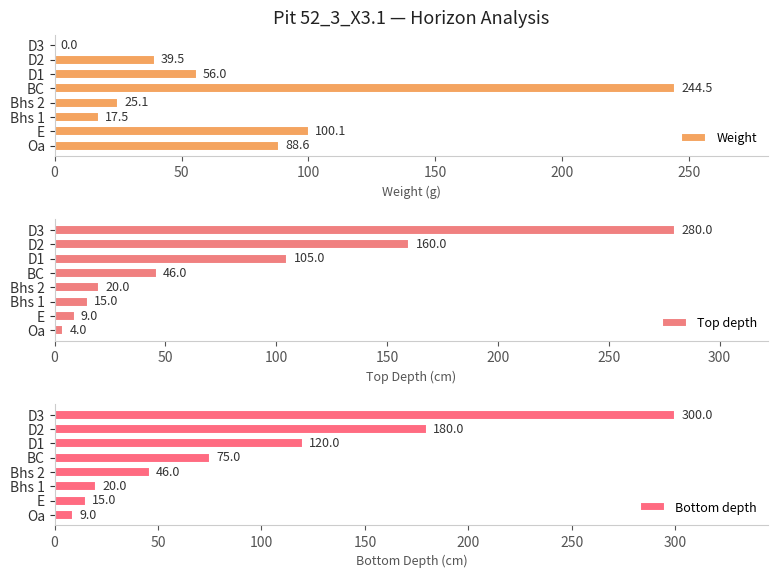

Reading left to right, list all the values displayed in this chart.

Weight: 88.6	100.1	17.5	25.1	244.5	56.0	39.5	0.0
Top depth: 4.0	9.0	15.0	20.0	46.0	105.0	160.0	280.0
Bottom depth: 9.0	15.0	20.0	46.0	75.0	120.0	180.0	300.0